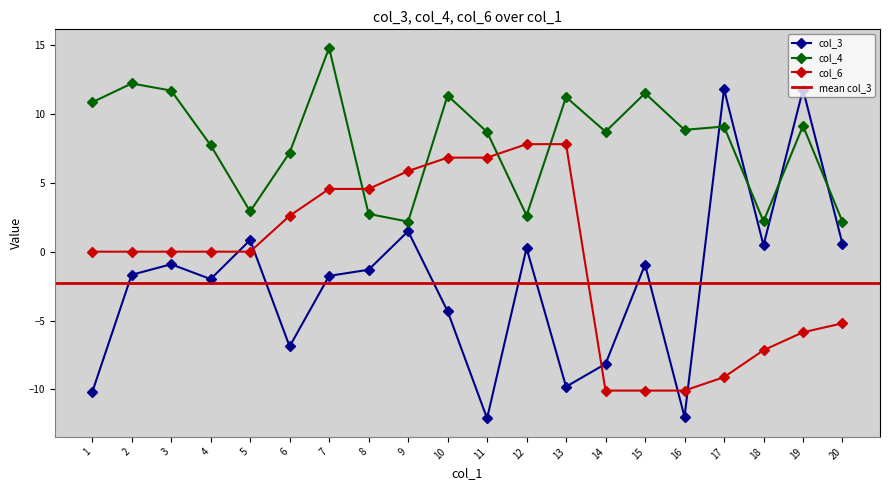

List the series in order of their overall mean, highest first.

col_4, col_6, col_3